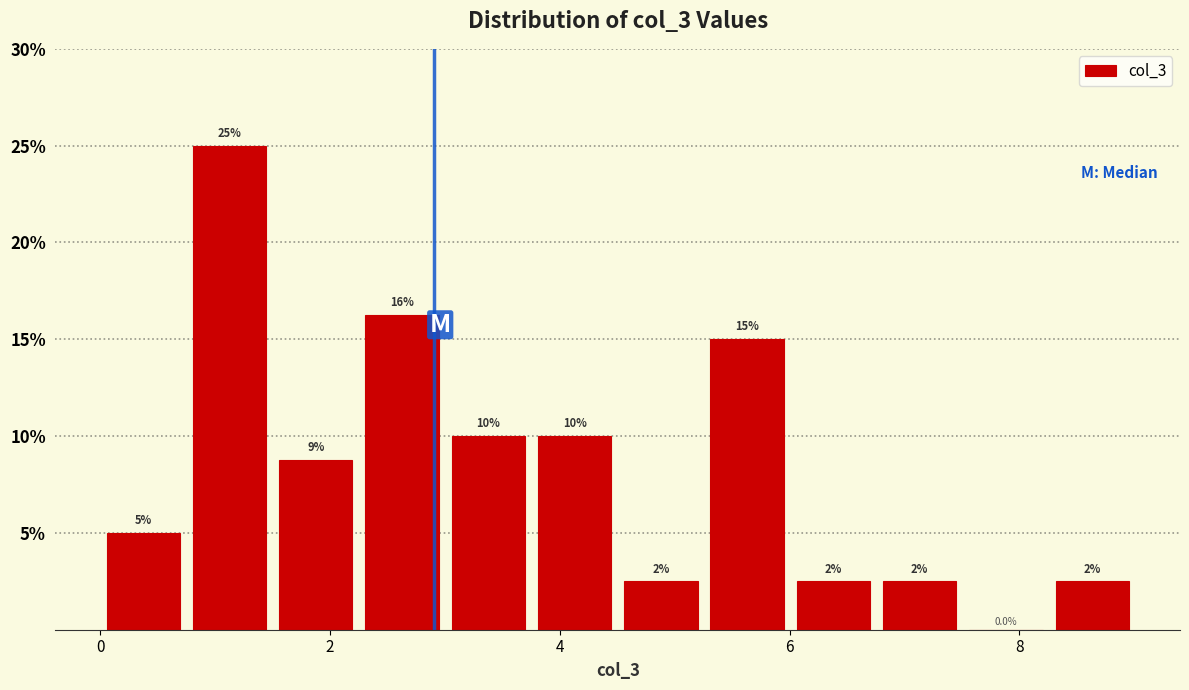

Around what value on the x-axis is the tallest bar? Give the approximate position of its centre, as read against the axis.

1.2